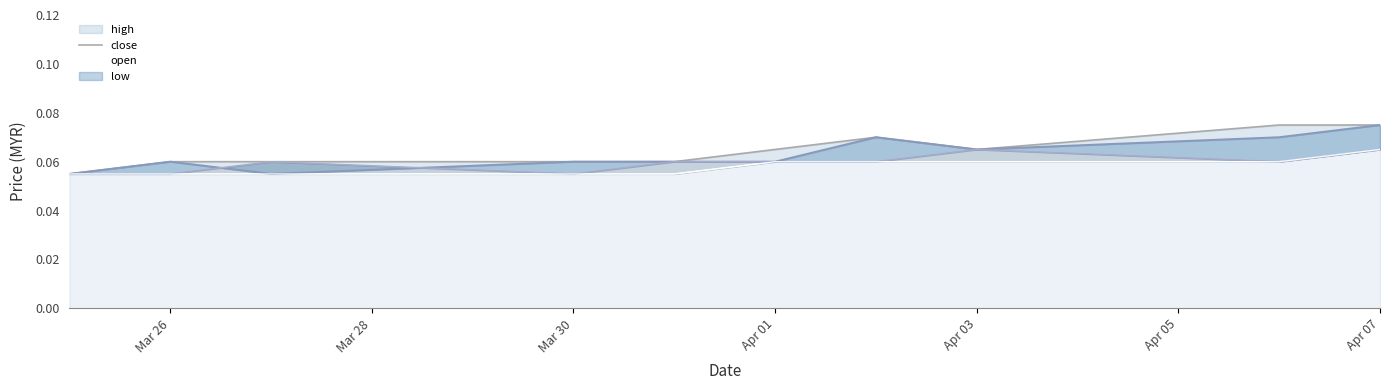

True or false: open and low cross at least once.

False